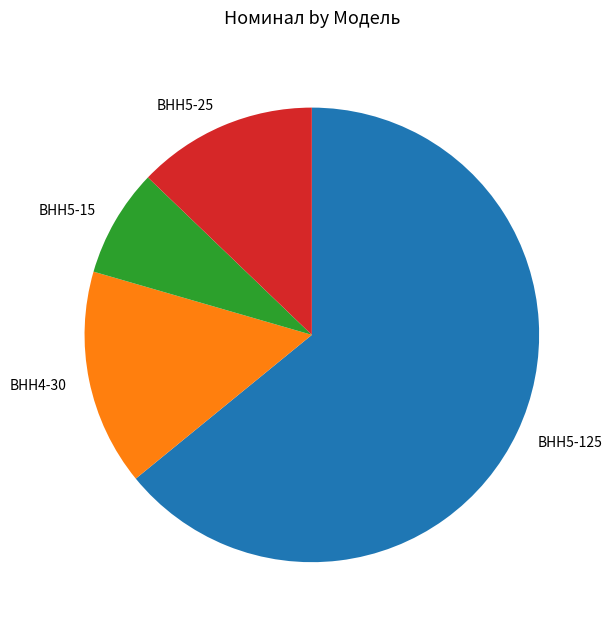

Is it true that ВНН5-25 is 13% of the pie?

True